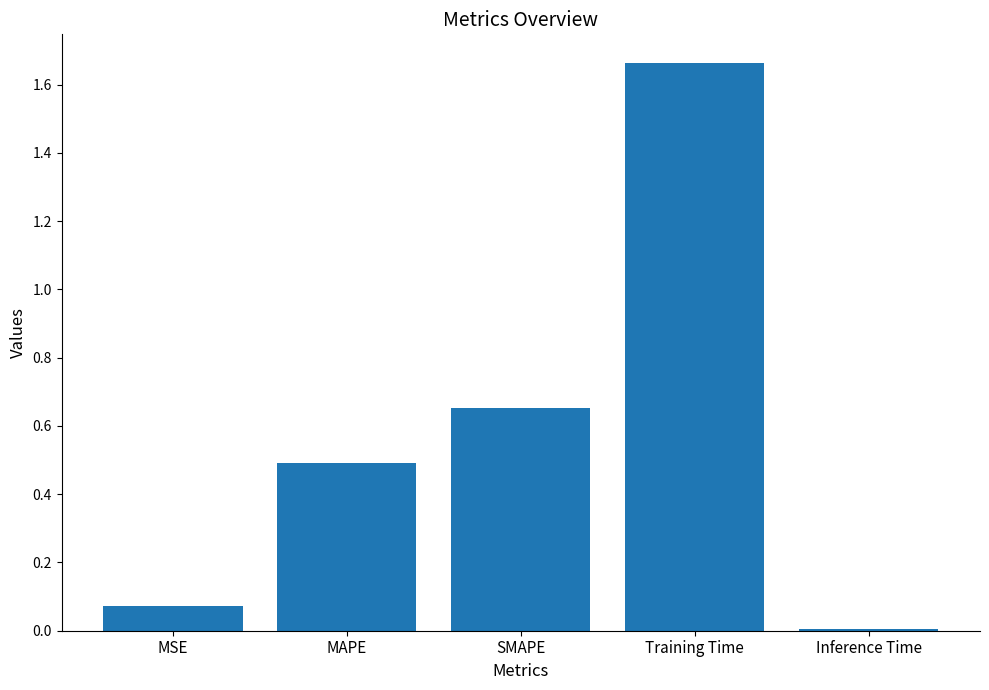

What is the label of the 4th bar from the left?

Training Time